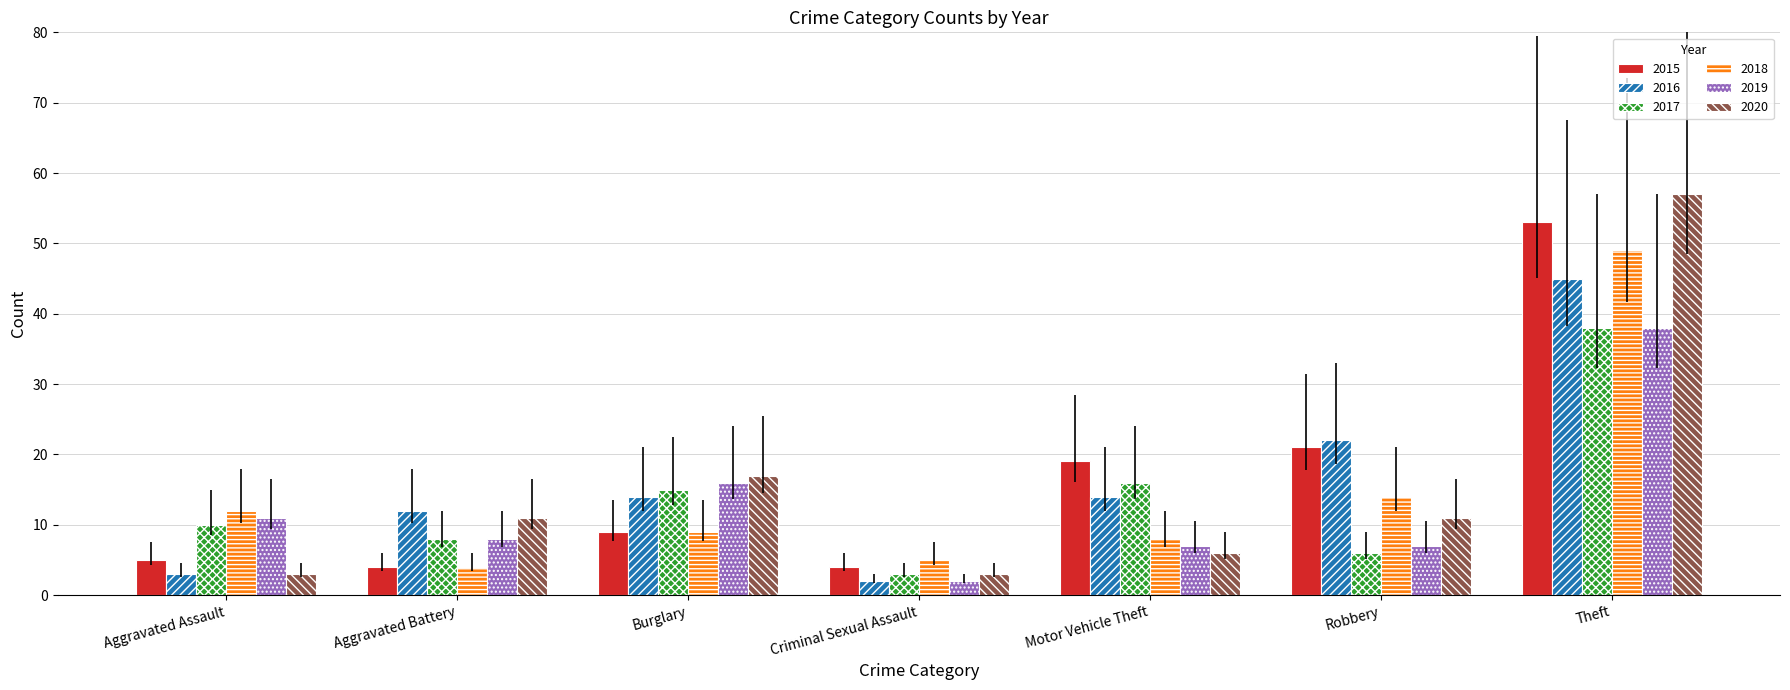

At how many categories does at least one series exceed 3?

7